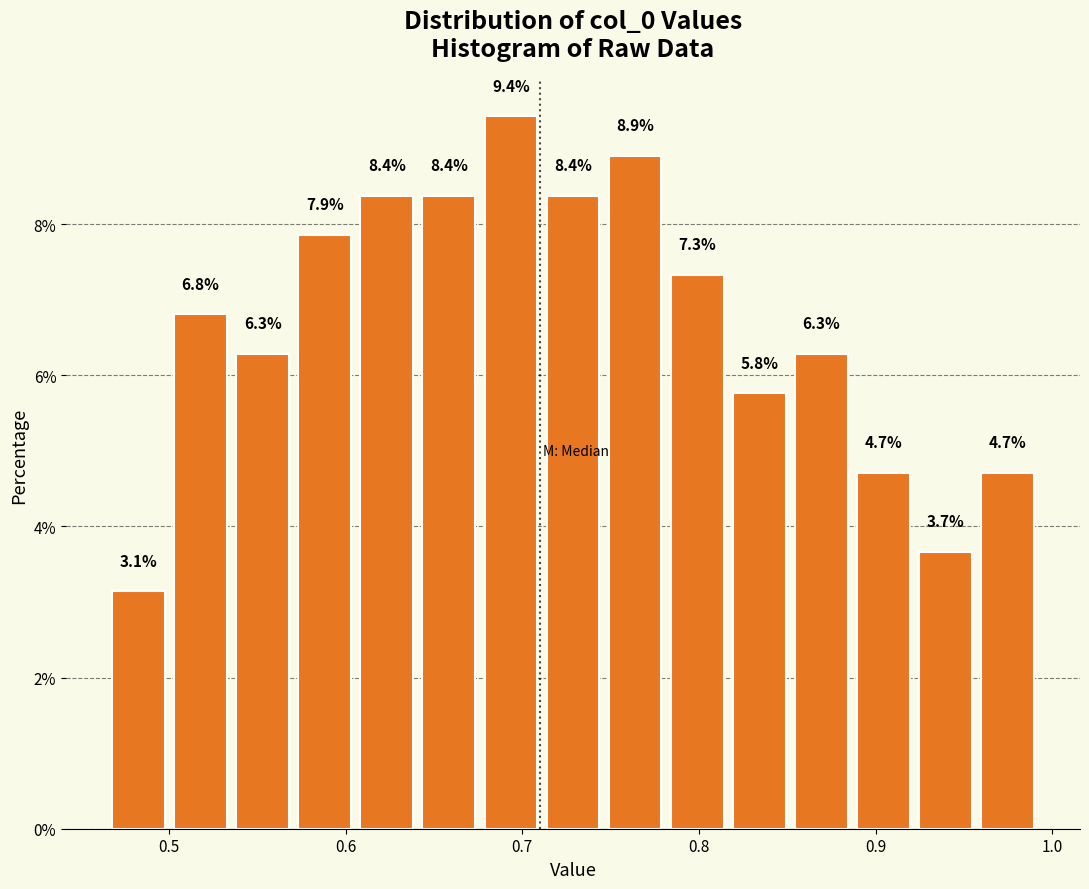

Read against the x-axis, roughly where is the centre of the tallest bar?

0.69